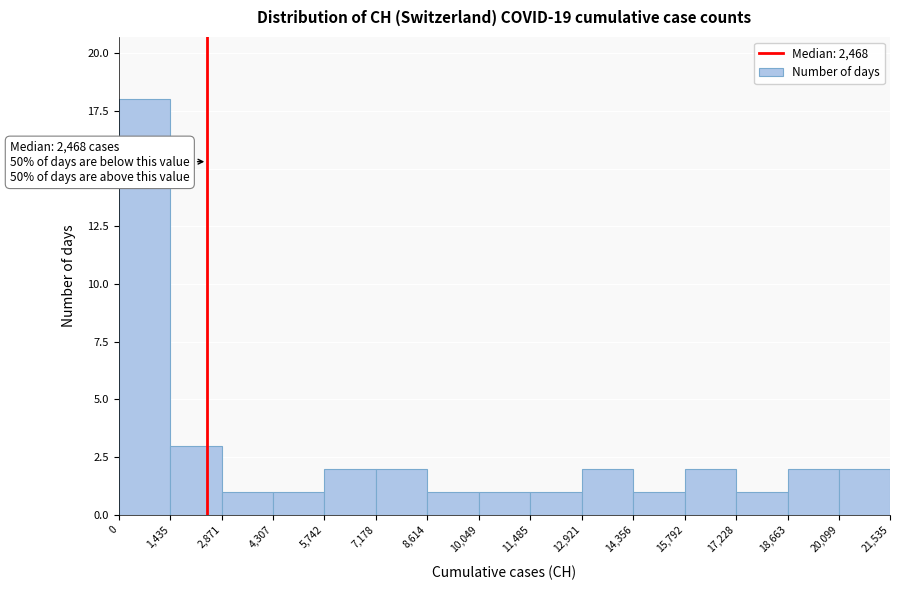

Over which range of the x-axis is the bar tallest?

0 to 1,435